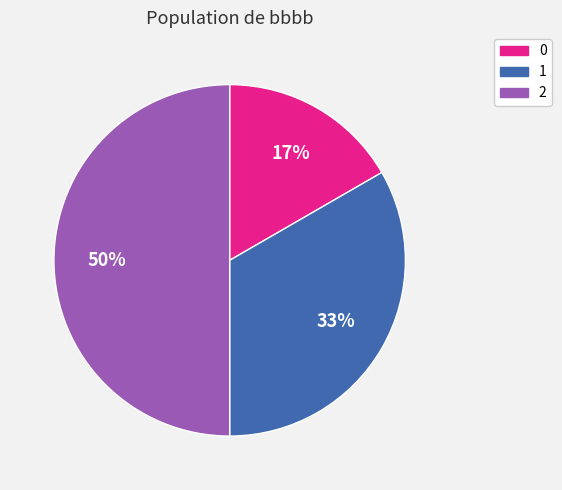

Which has a higher value, 1 or 0?

1